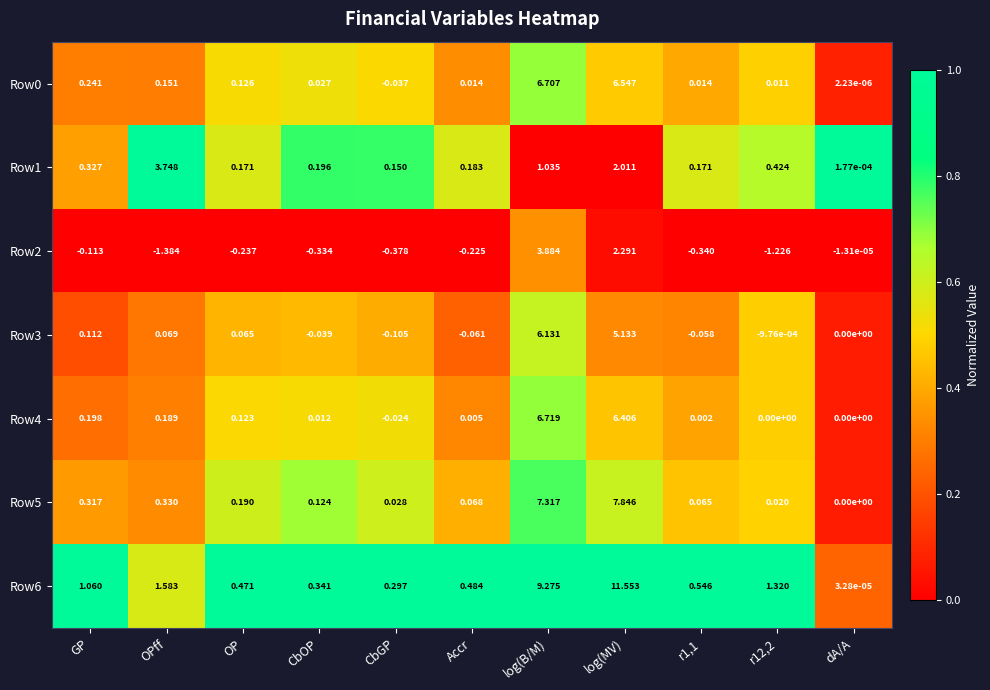

At which category is the sum across all series the highest?

log(MV)